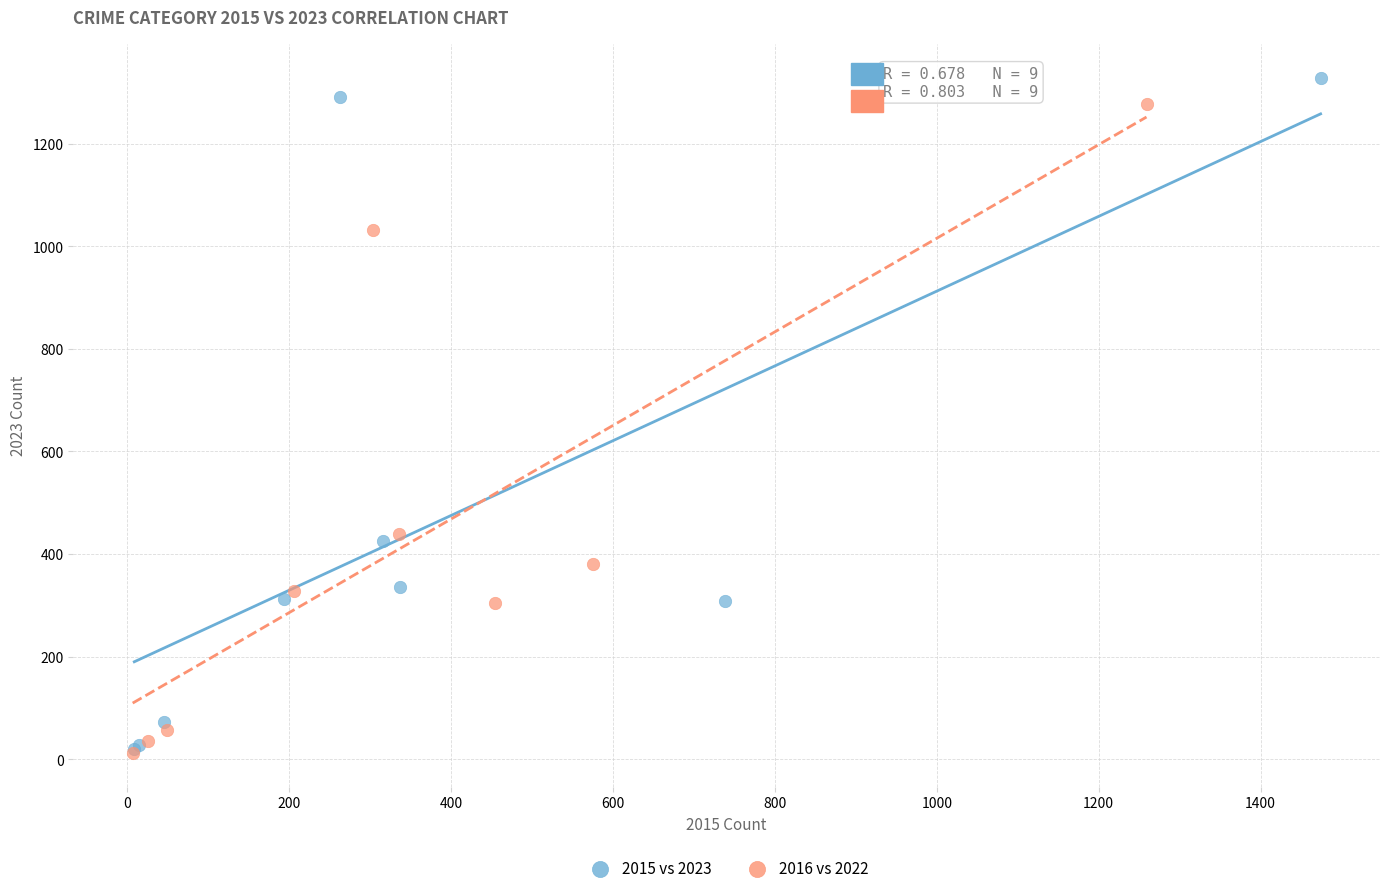

Which series has the widest spread of Y values?

2015 vs 2023